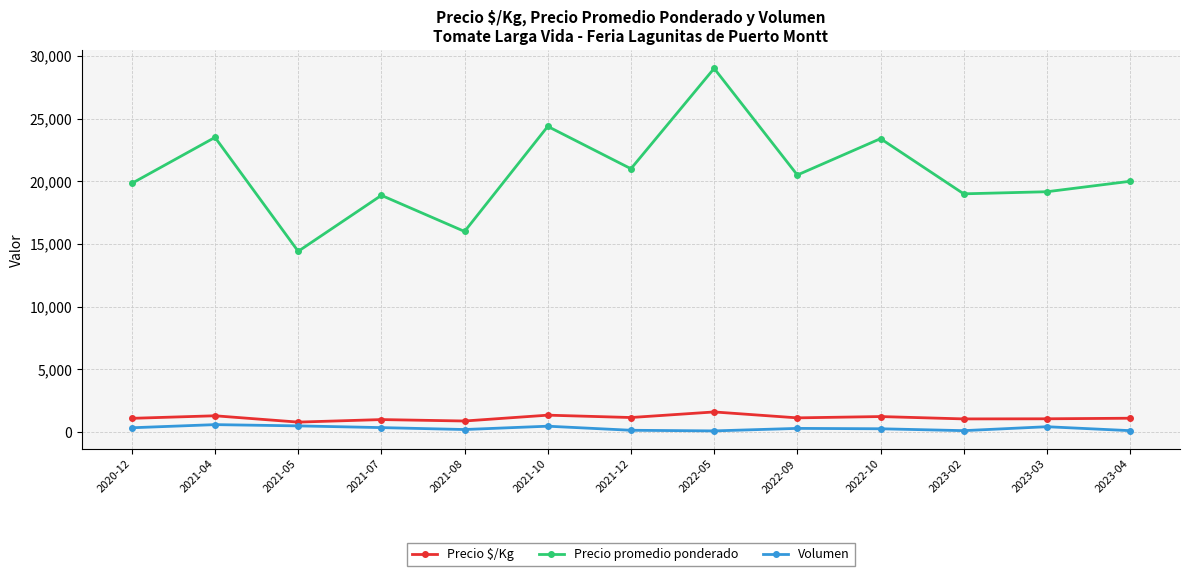

What is the maximum value shown in the chart?

29000.0